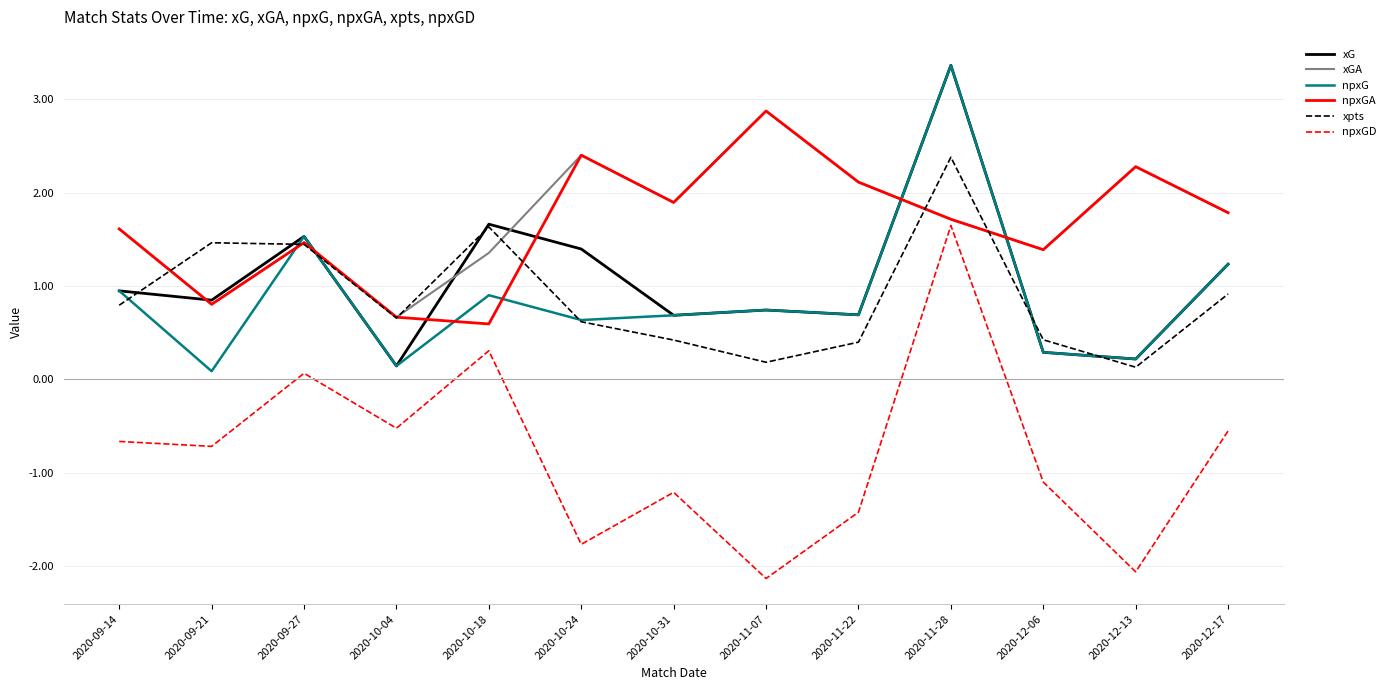

What position from the right is 2020-10-24?

8